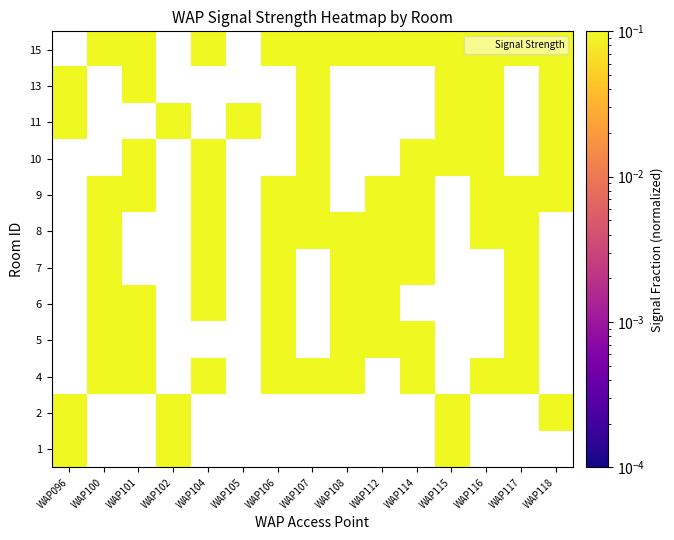

How many data points does each series have?

15